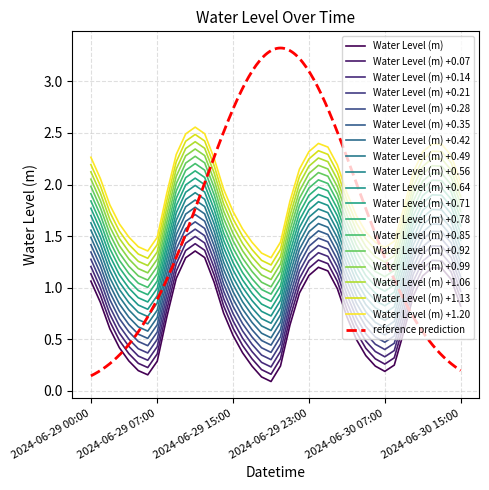

Rank the categories by value from highest to lowest.

2024-06-29 11:00, 2024-06-29 12:00, 2024-06-29 10:00, 2024-06-30 00:00, 2024-06-30 12:00, 2024-06-30 13:00, 2024-06-30 01:00, 2024-06-29 23:00, 2024-06-30 11:00, 2024-06-29 09:00, 2024-06-30 14:00, 2024-06-29 00:00, 2024-06-29 13:00, 2024-06-30 02:00, 2024-06-29 22:00, 2024-06-30 10:00, 2024-06-29 01:00, 2024-06-30 15:00, 2024-06-29 14:00, 2024-06-30 03:00, 2024-06-29 08:00, 2024-06-29 21:00, 2024-06-29 02:00, 2024-06-30 09:00, 2024-06-29 15:00, 2024-06-30 04:00, 2024-06-29 03:00, 2024-06-29 16:00, 2024-06-30 05:00, 2024-06-29 04:00, 2024-06-29 07:00, 2024-06-30 08:00, 2024-06-29 20:00, 2024-06-30 06:00, 2024-06-29 17:00, 2024-06-29 05:00, 2024-06-30 07:00, 2024-06-29 06:00, 2024-06-29 18:00, 2024-06-29 19:00